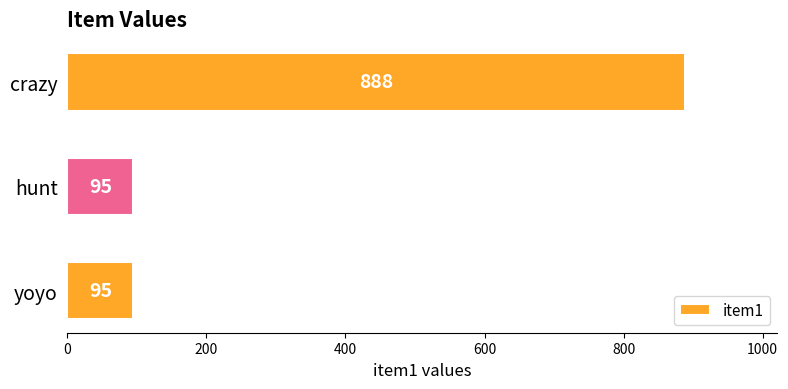

Reading bottom to top, list all the values displayed in this chart.

yoyo=95	hunt=95	crazy=888